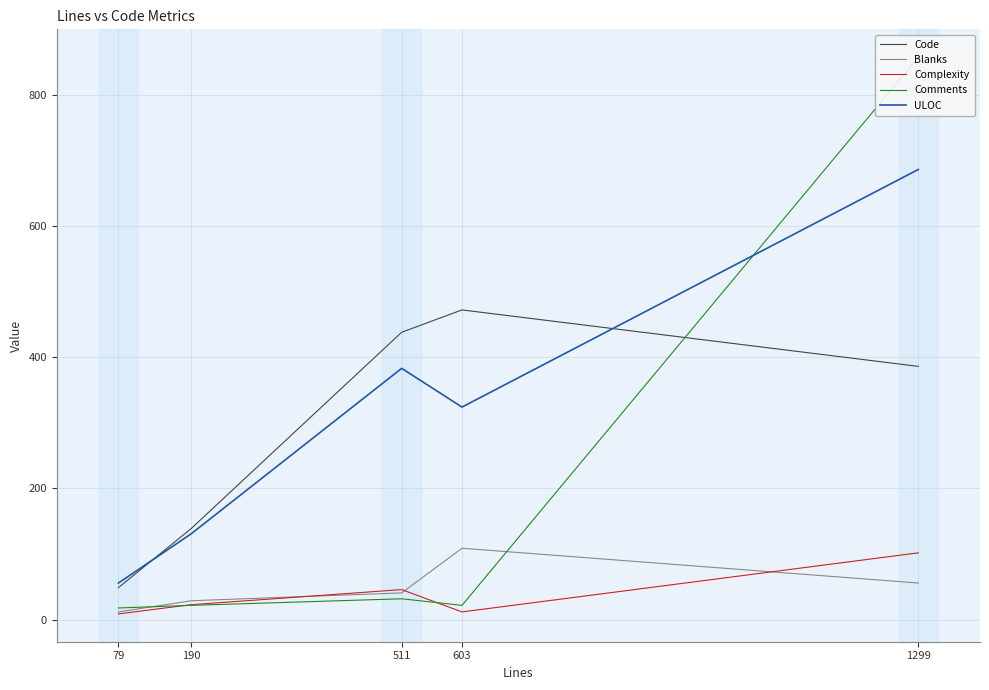

What value does the Comments series have at 511?

32